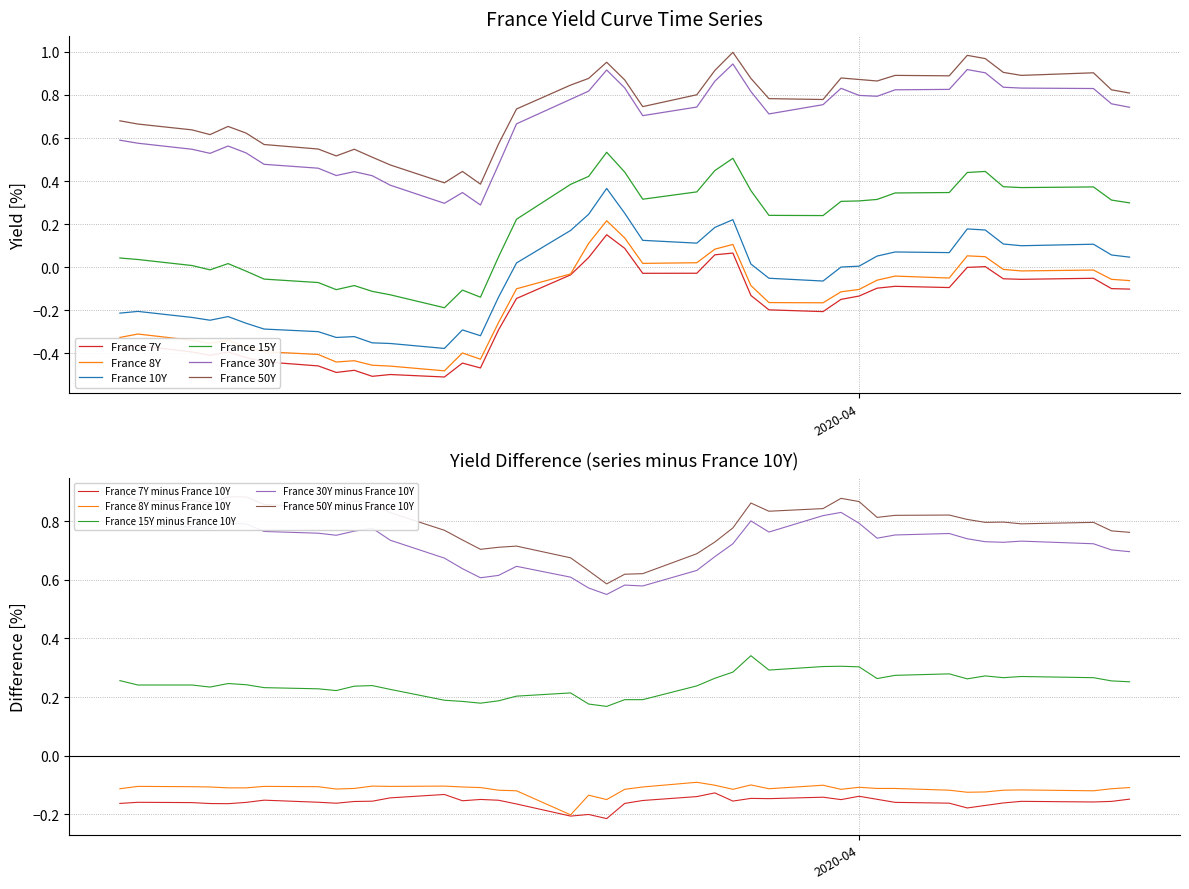

True or false: France 10Y and France 8Y intersect in this chart.

False